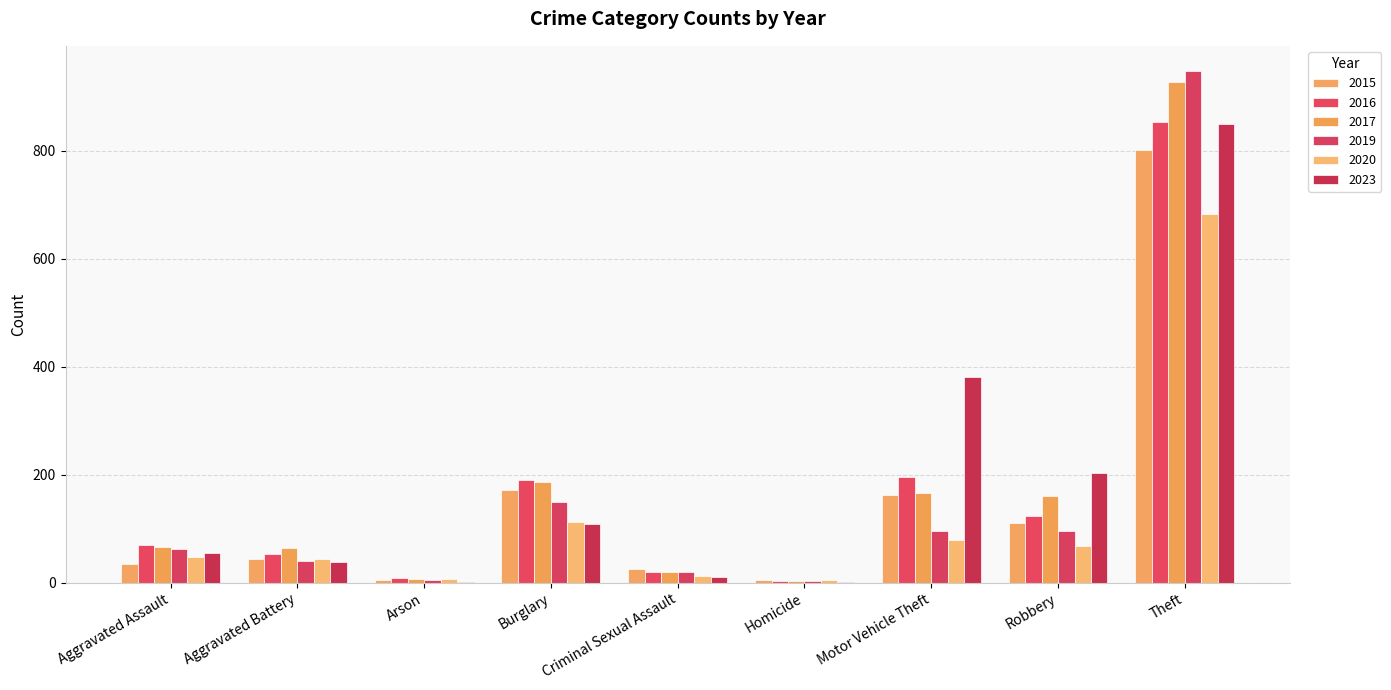

At Aggravated Assault, list the series in order from smallest to largest.

2015, 2020, 2023, 2019, 2017, 2016